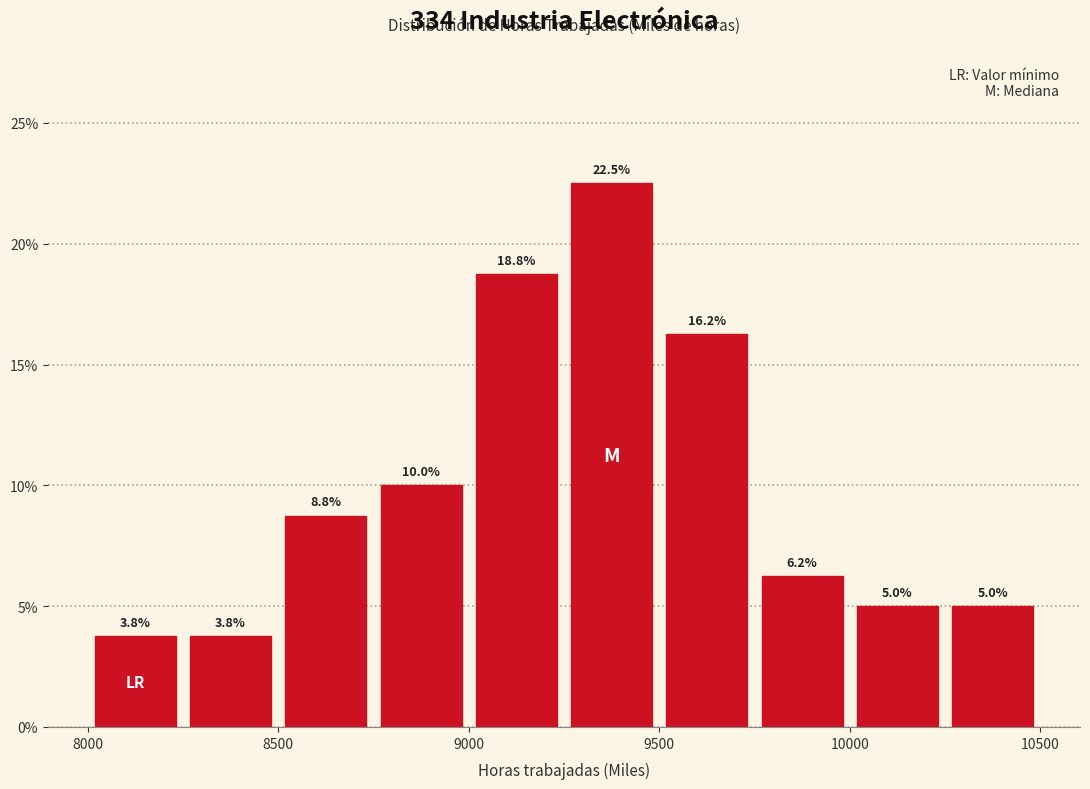

What is the height of the bar covering 9000 to 9250 on the x-axis?

18.8